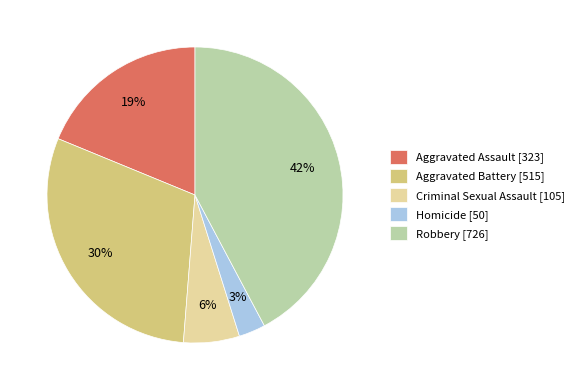

To the nearest percent, what is the combined percentage of Homicide and Robbery?

45%